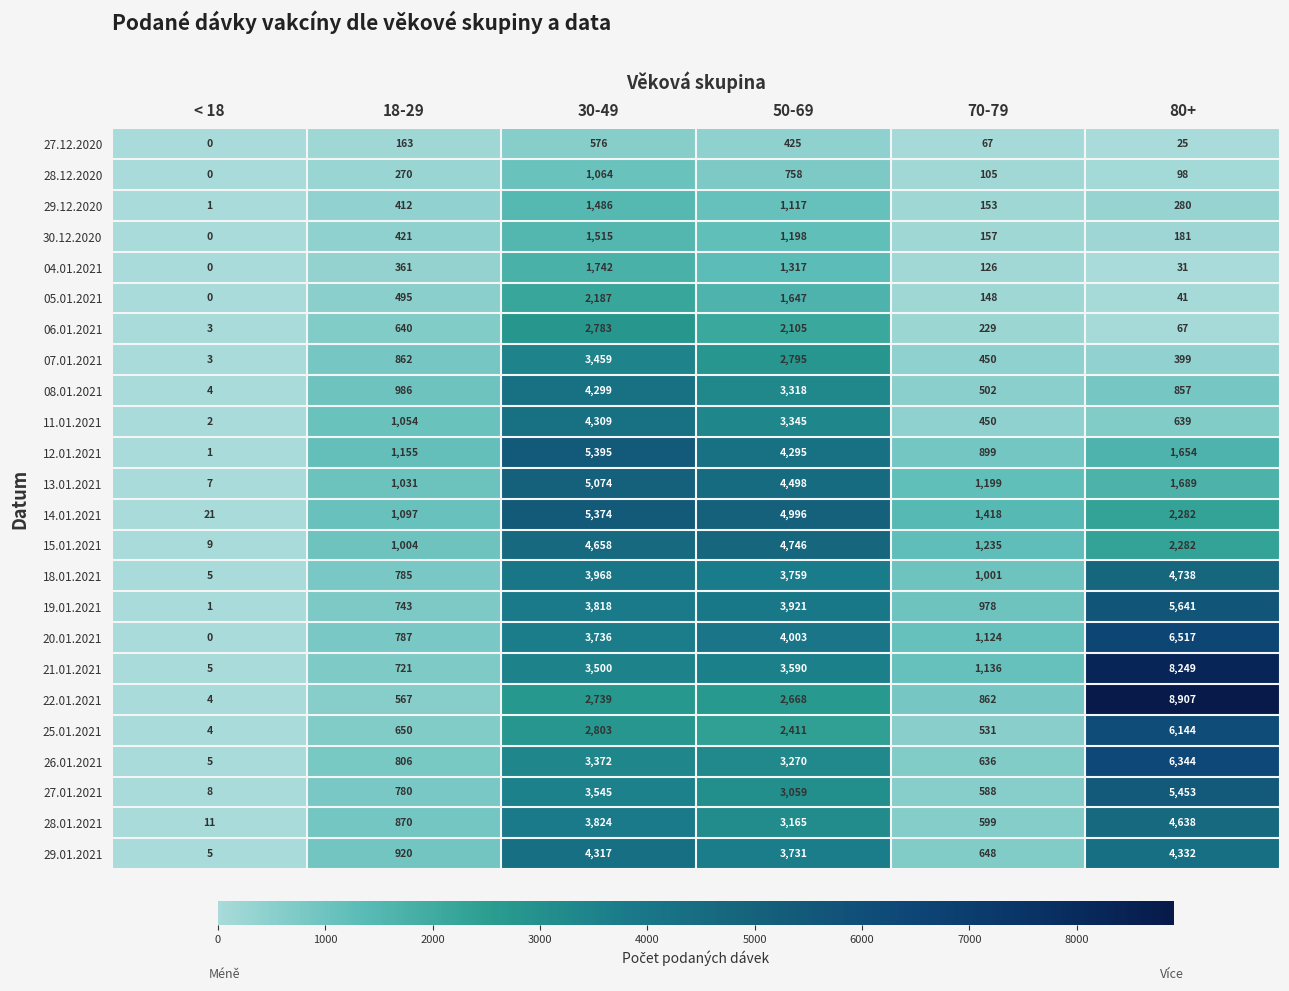

At how many categories does at least one series exceed 8289?

1